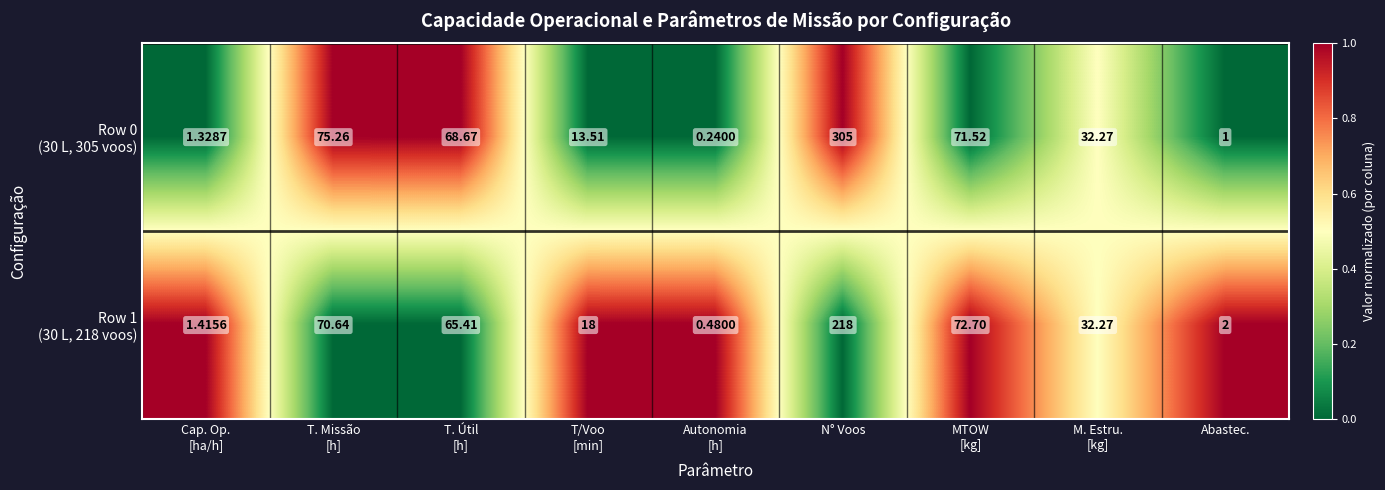

At which category is the sum across all series the highest?

N° Voos